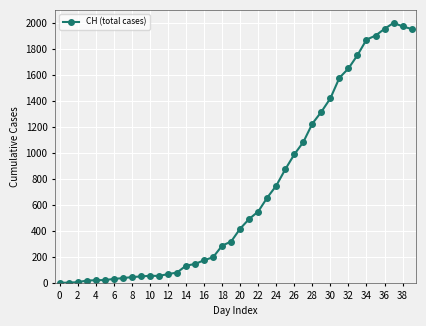

What is the sum of all values?

28149